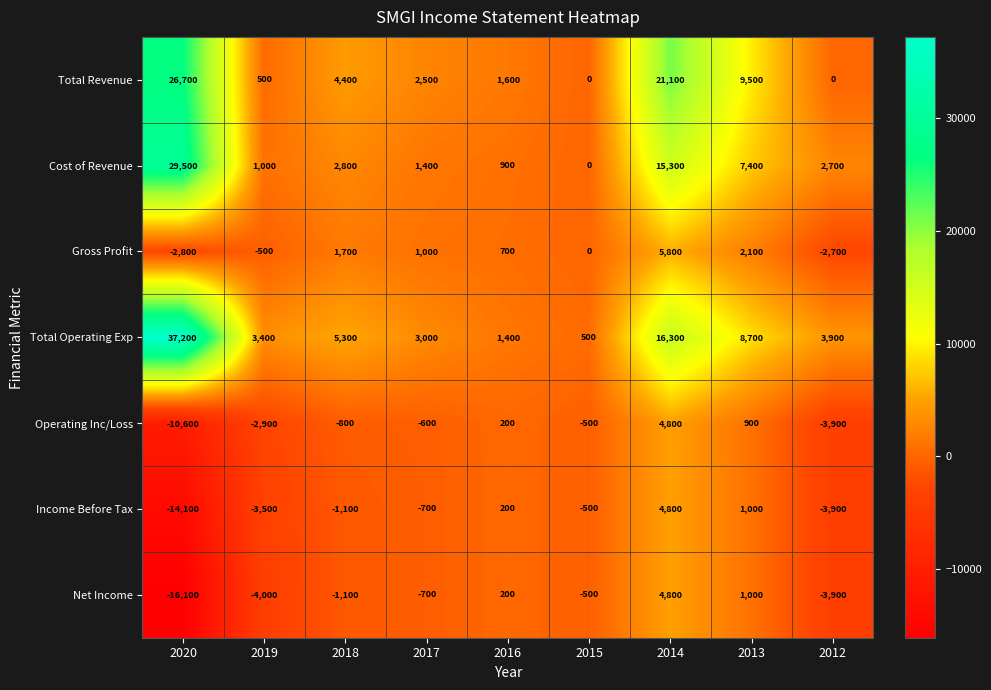

What is the difference between the maximum and minimum values in the Total Operating Exp series?

36700